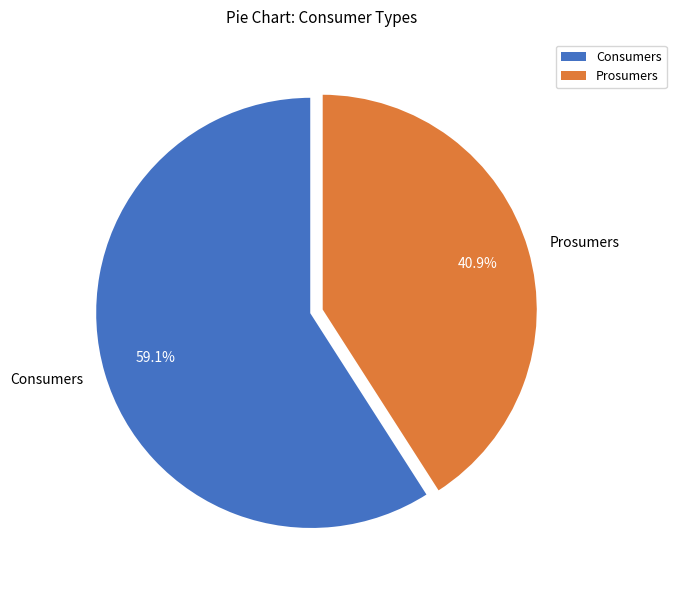

Which category has the smallest portion of the pie?

Prosumers